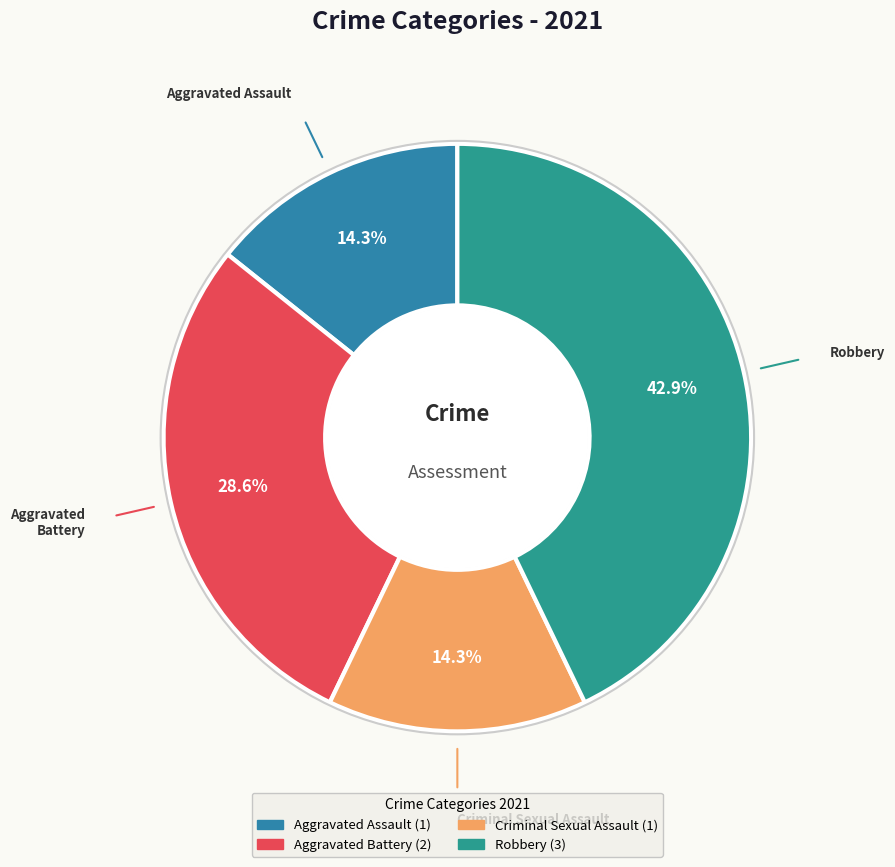

How many segments does this pie chart have?

4